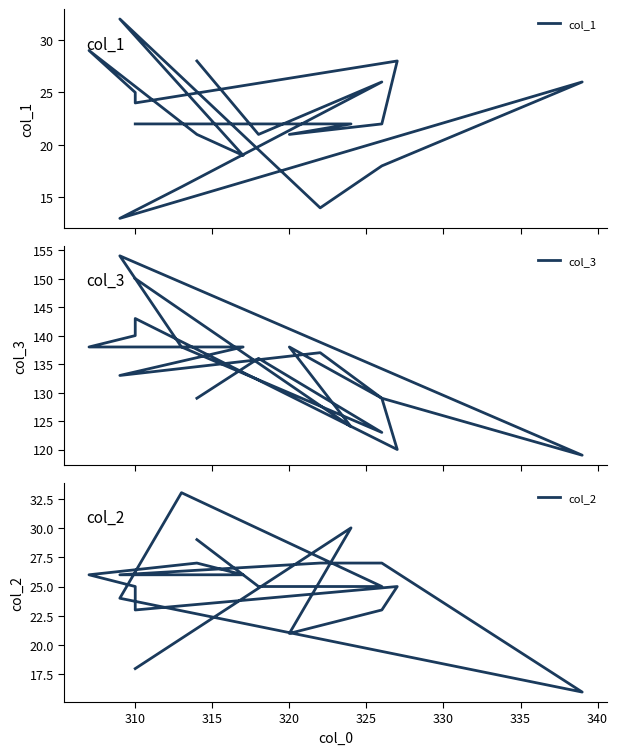

How many values in the col_3 series are below 137?

9